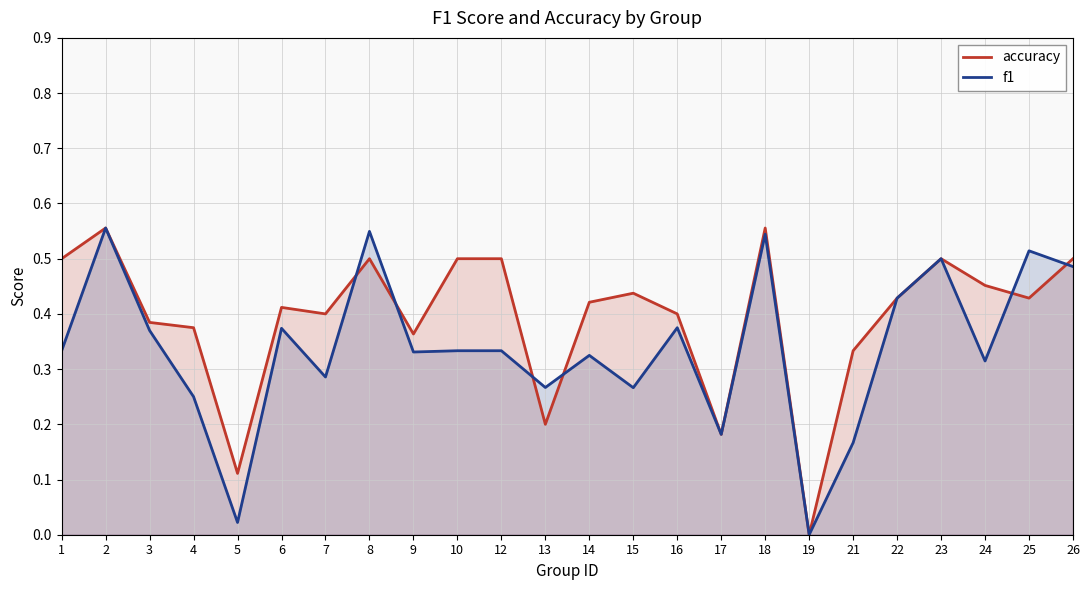

How many data points does each series have?

24